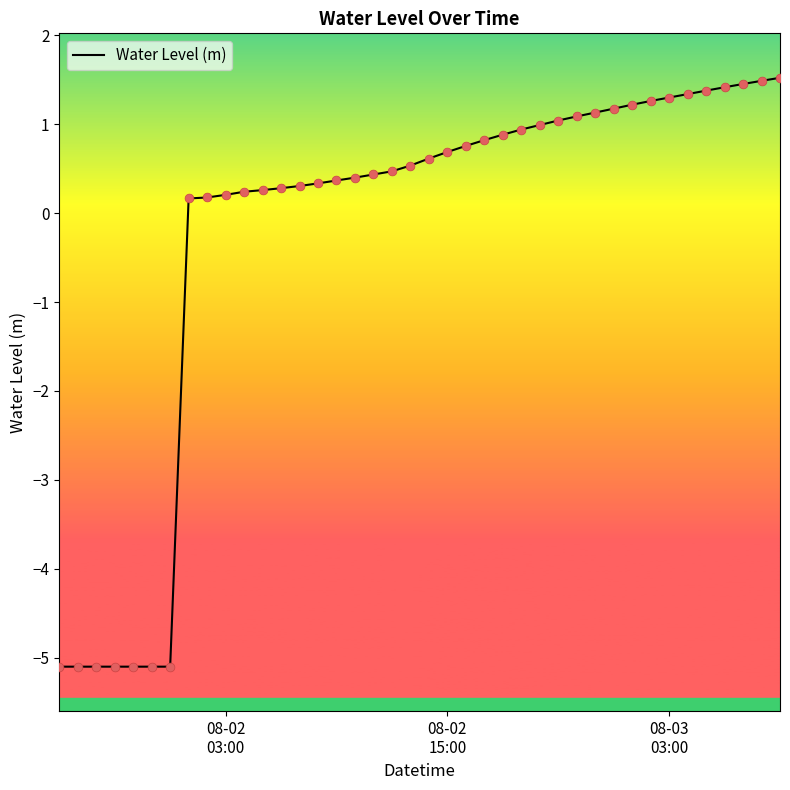

What is the smallest value displayed?

-5.1